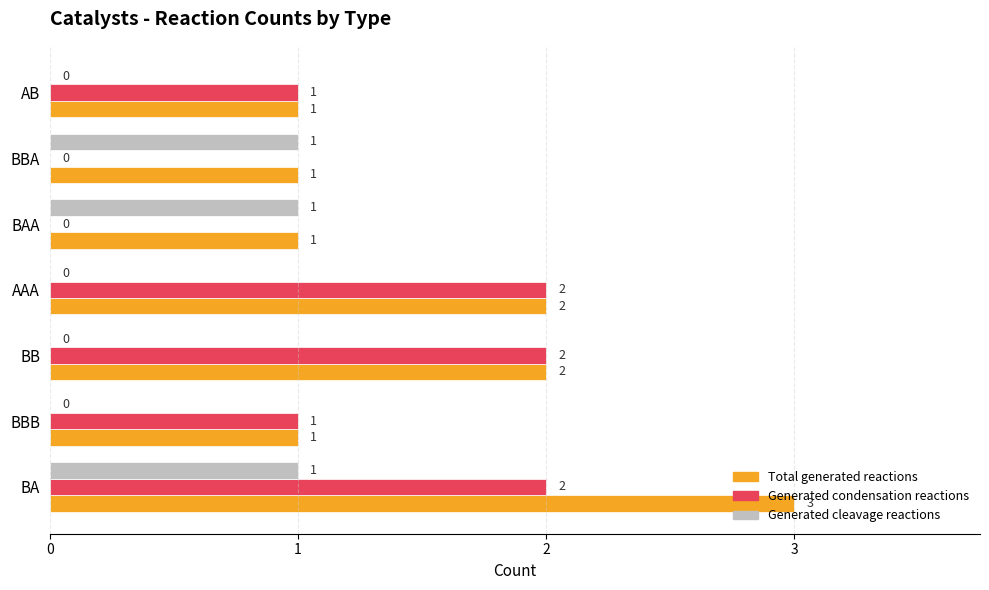

What is the maximum value shown in the chart?

3